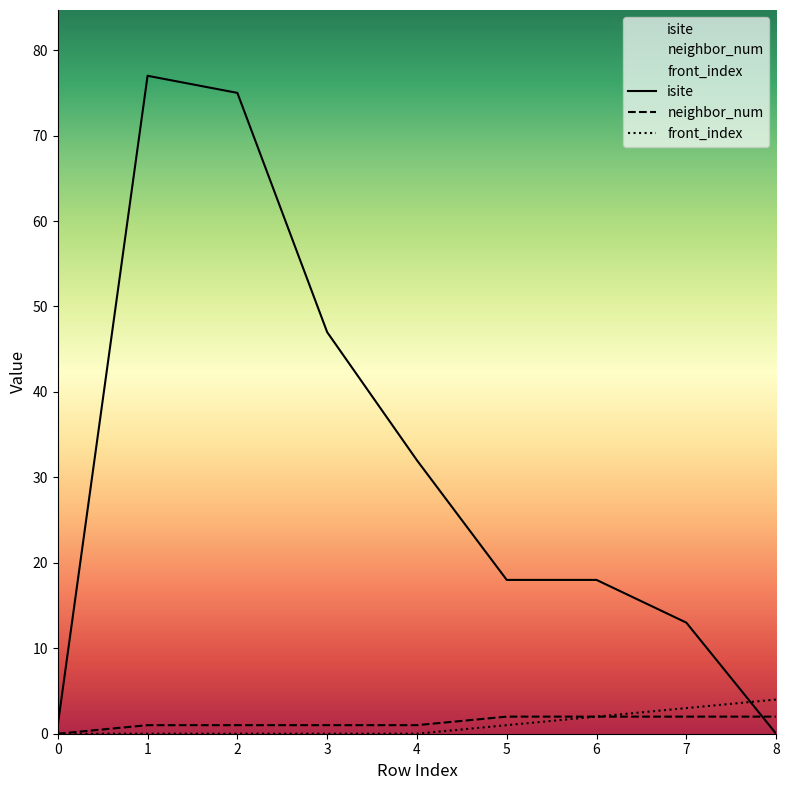

True or false: neighbor_num and isite cross at least once.

True